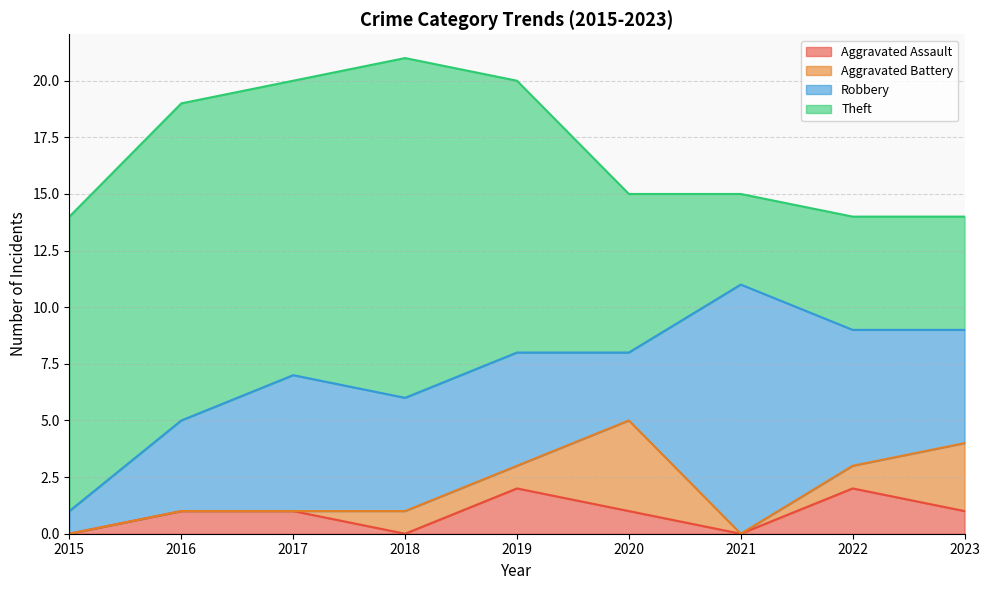

The Aggravated Assault series shows -1 at 2018. True or false?

False